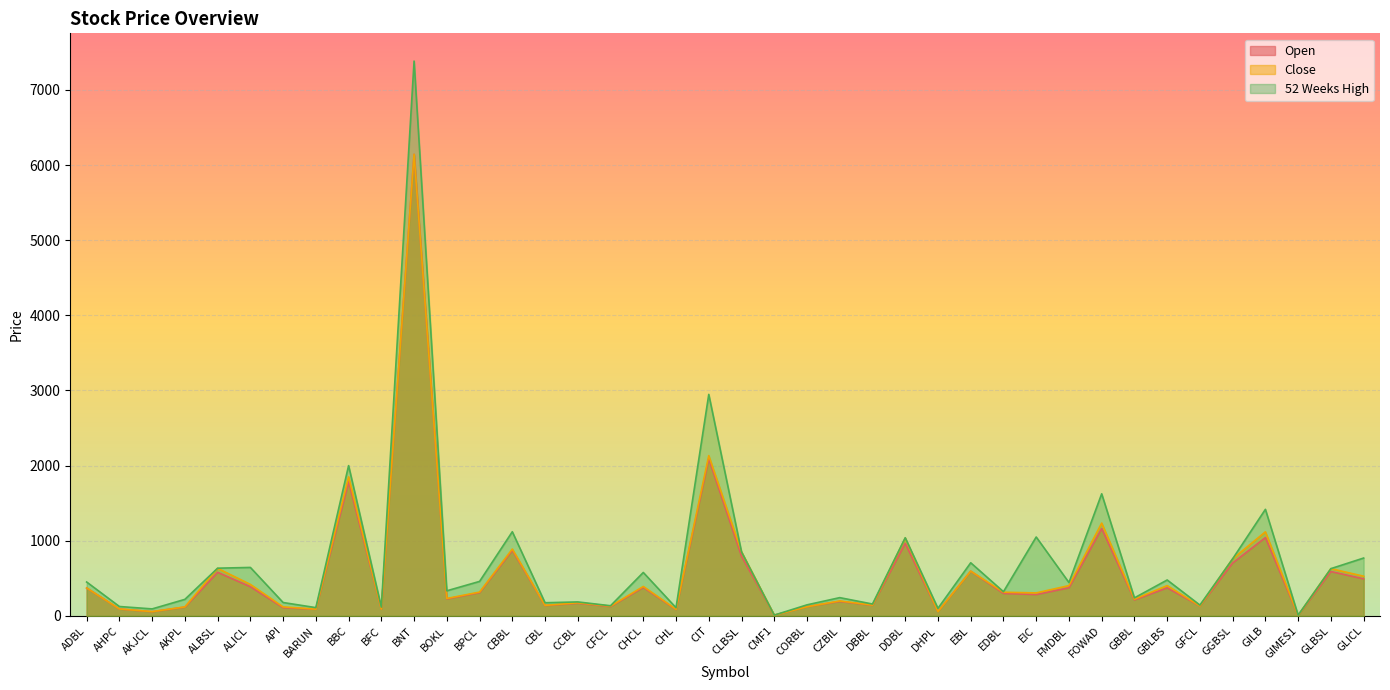

Count the number of data series in this chart.

3